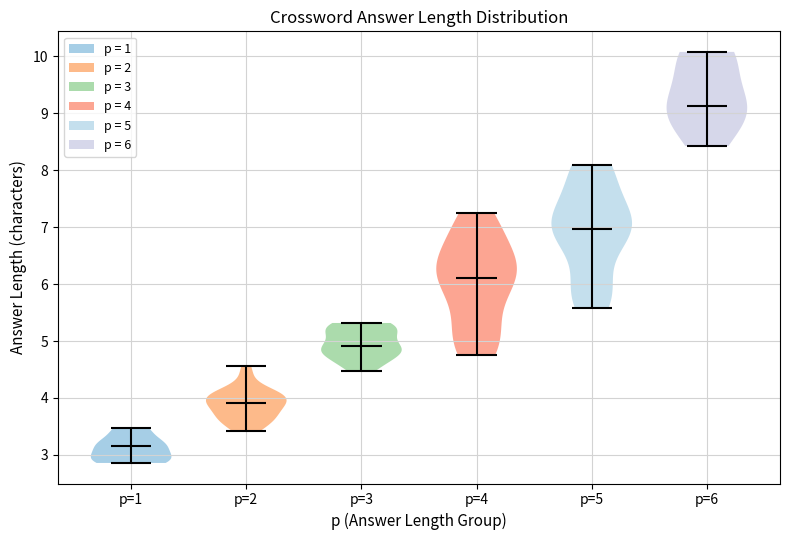

What is the highest point the violin for p=6 reaches on the y-axis? The values are not printed on the chart, so give them approximately, as read against the axis.

10.1